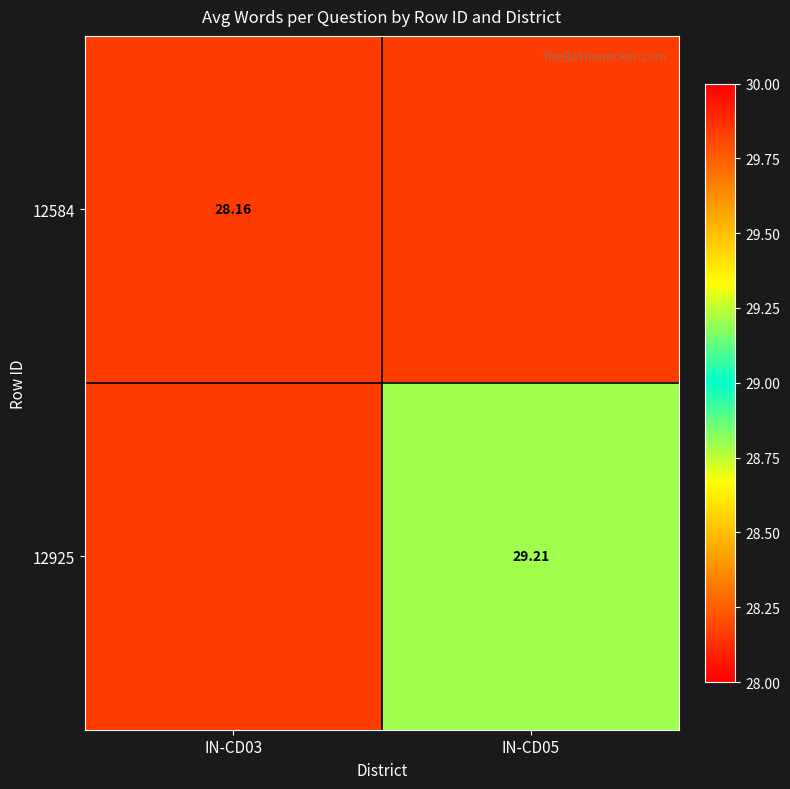

Is the value of 12925 at IN-CD05 greater than the value of 12584 at IN-CD03?

Yes